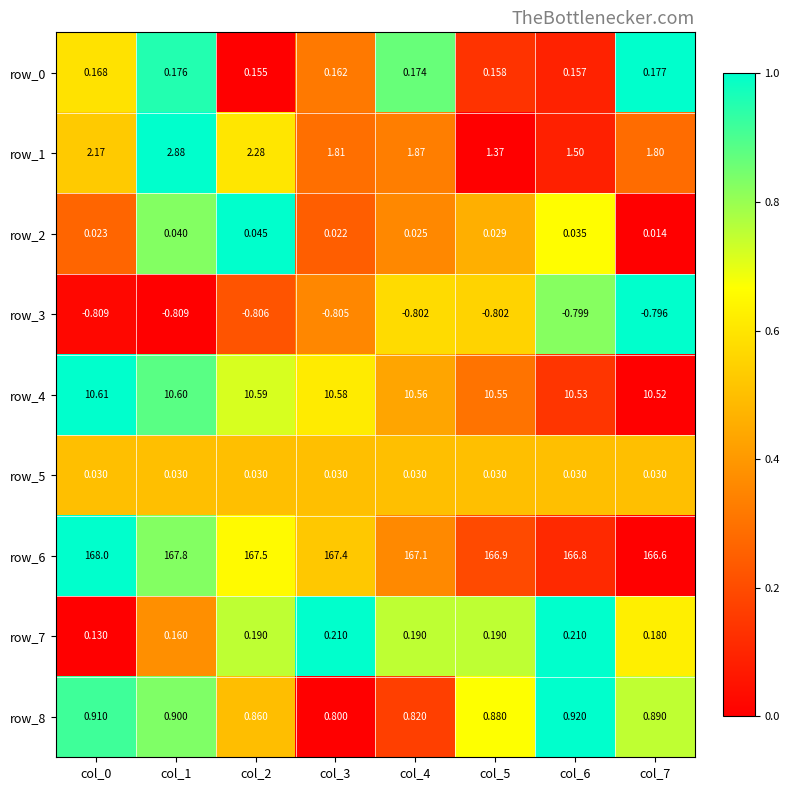

Is the value of row_3 at col_6 greater than the value of row_2 at col_5?

No